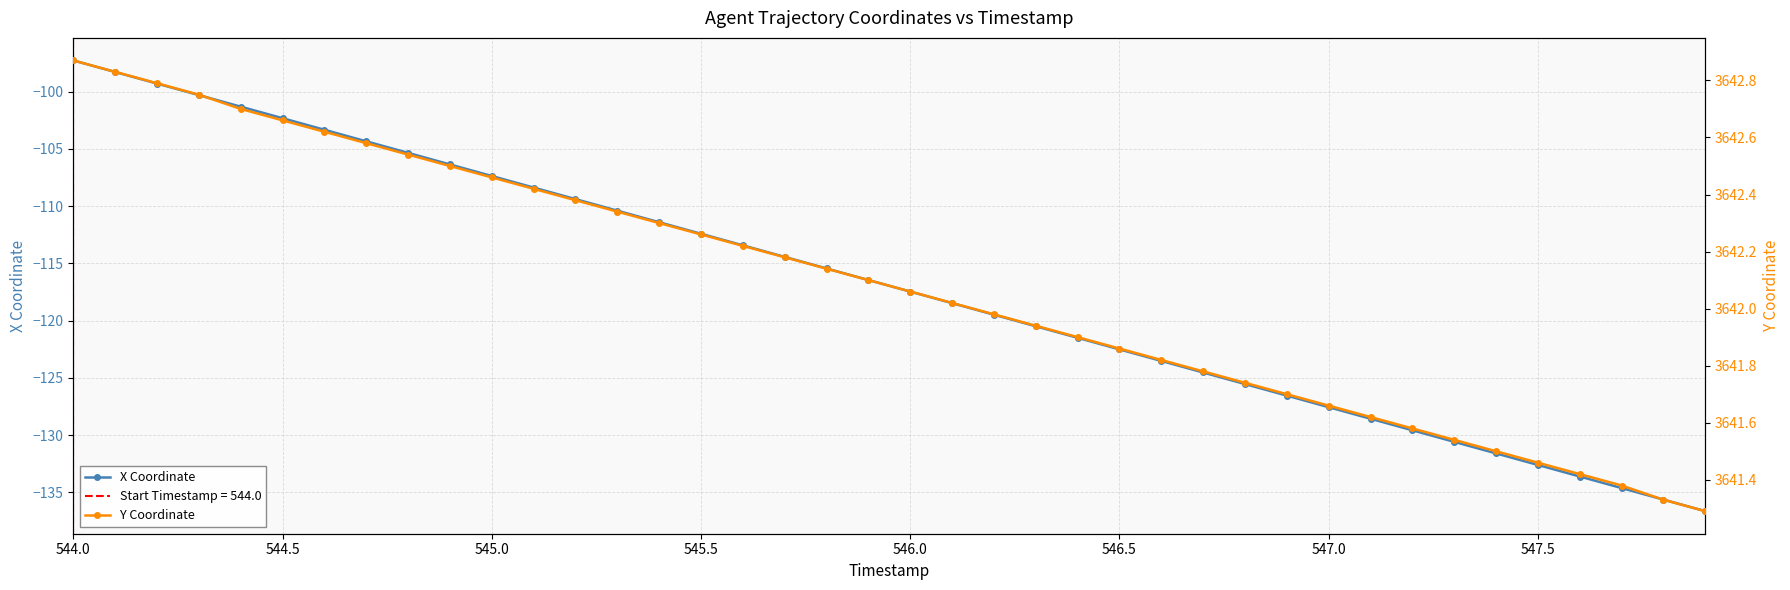

At which label does X Coordinate first exceed -116?

544.0